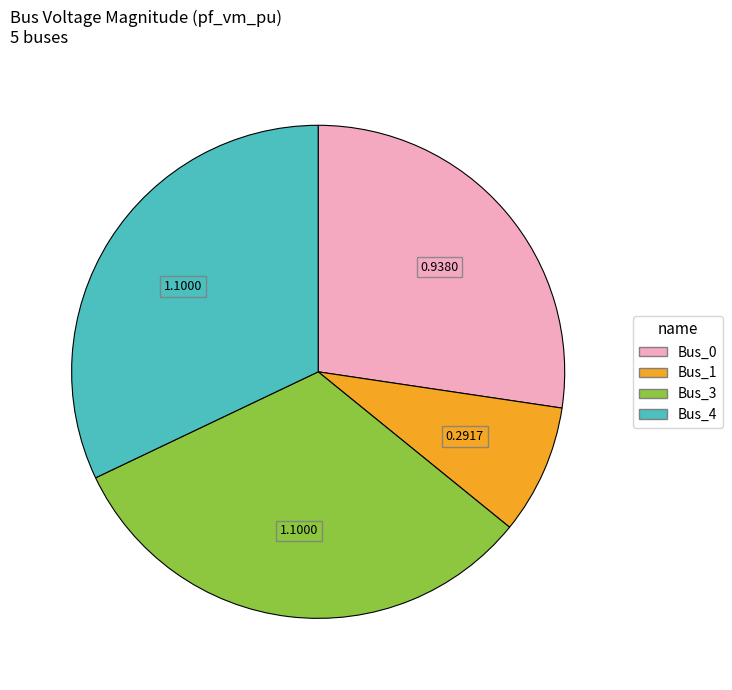

Is the sum of Bus_0 and Bus_4 greater than half?

Yes